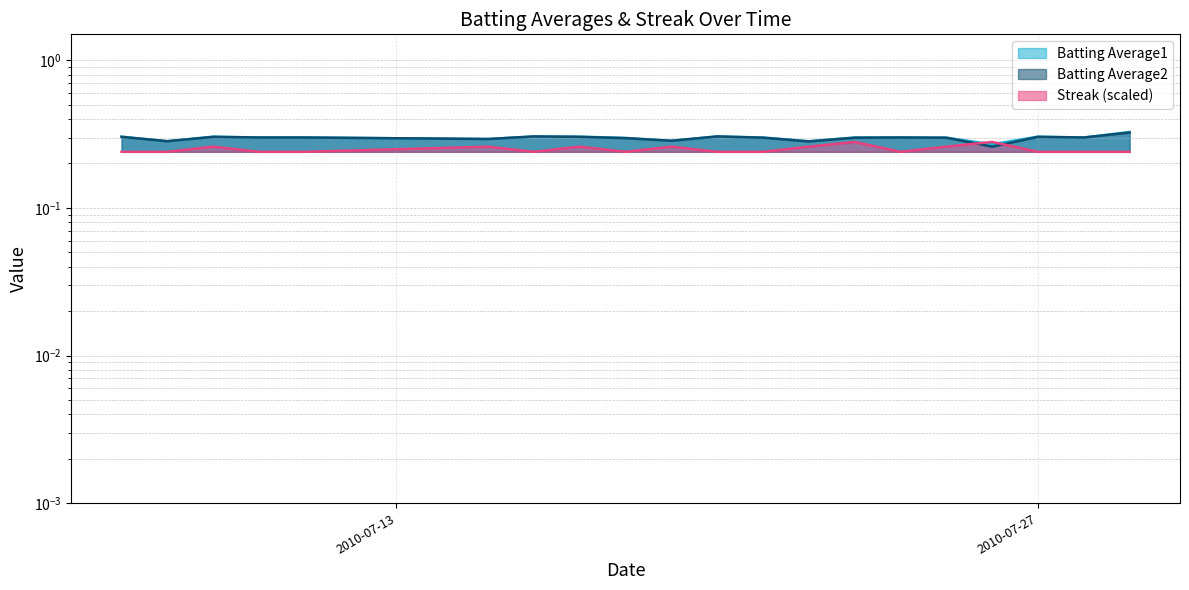

Between 2010-07-19 and 2010-07-09, which is larger?

2010-07-09